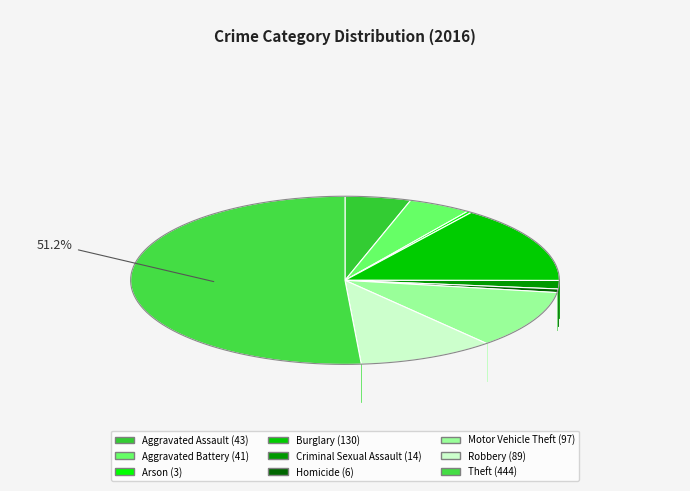

Which slice is the largest?

Theft